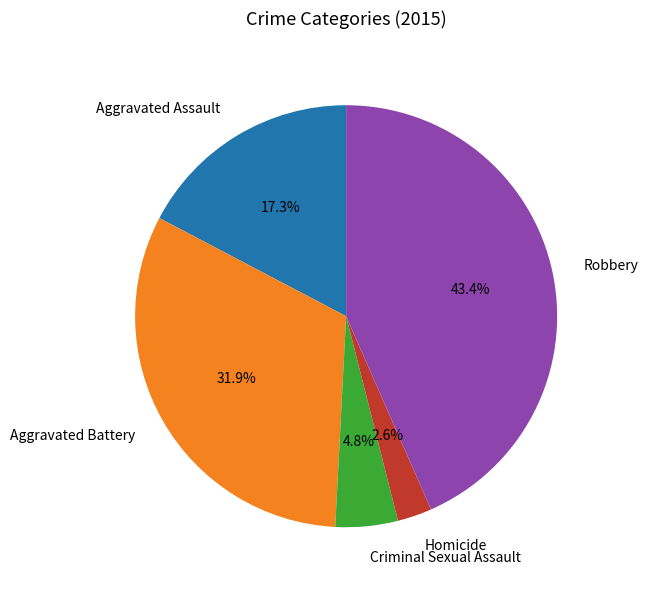

To the nearest percent, what is the difference between the largest and smallest slice percentages?

41%